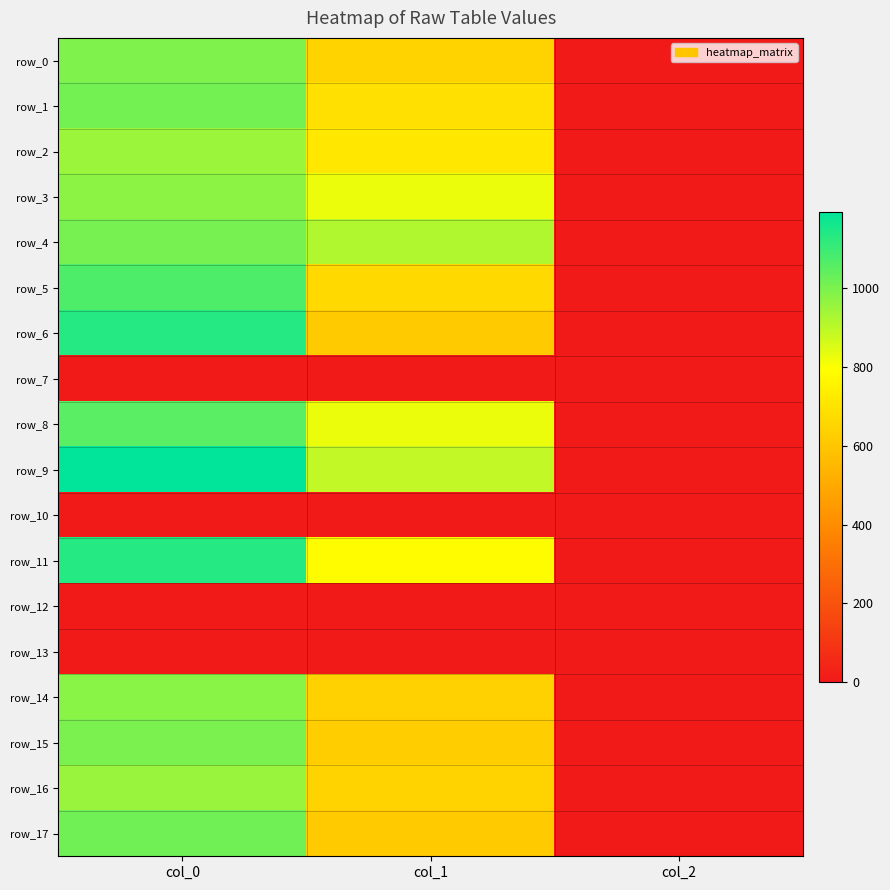

At which label is row_3 closest to 487?

col_1